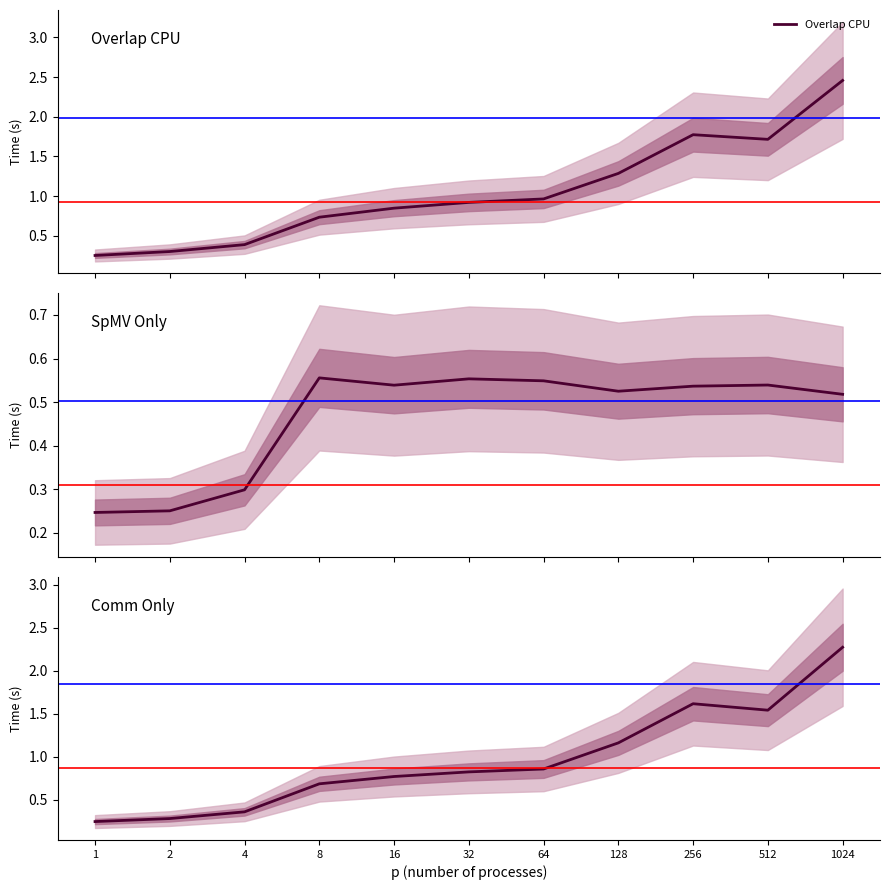

Where is the first local minimum for Overlap CPU?

512